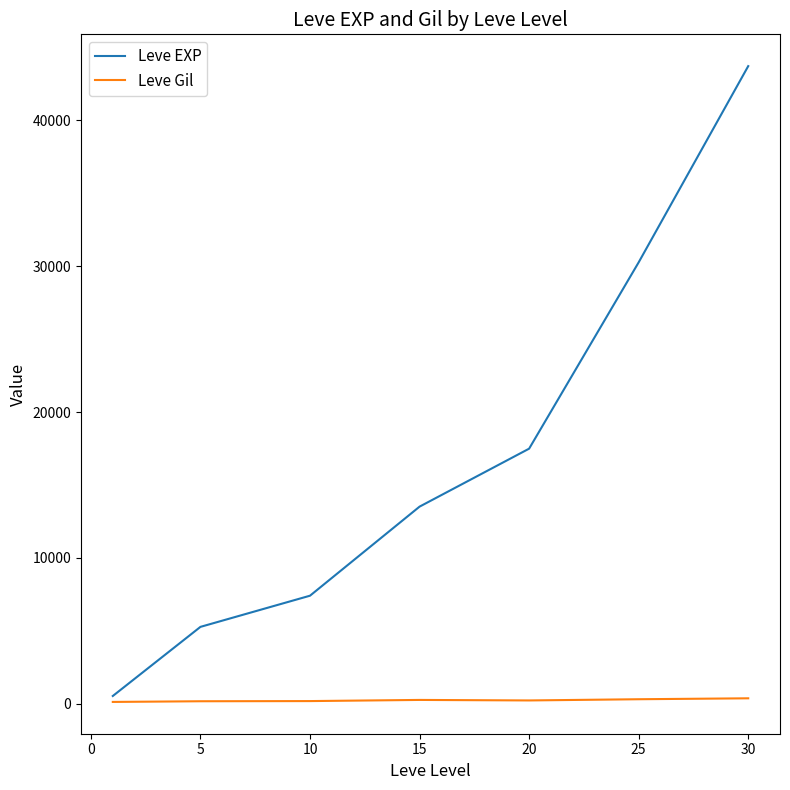

Which series has the largest total across all categories?

Leve EXP